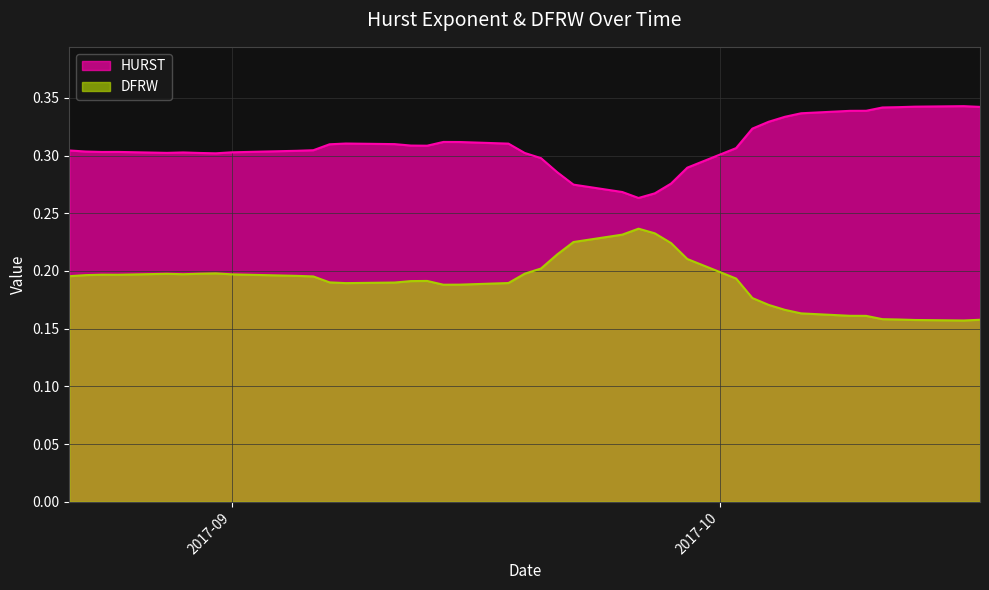

List the series in order of their overall mean, highest first.

HURST, DFRW